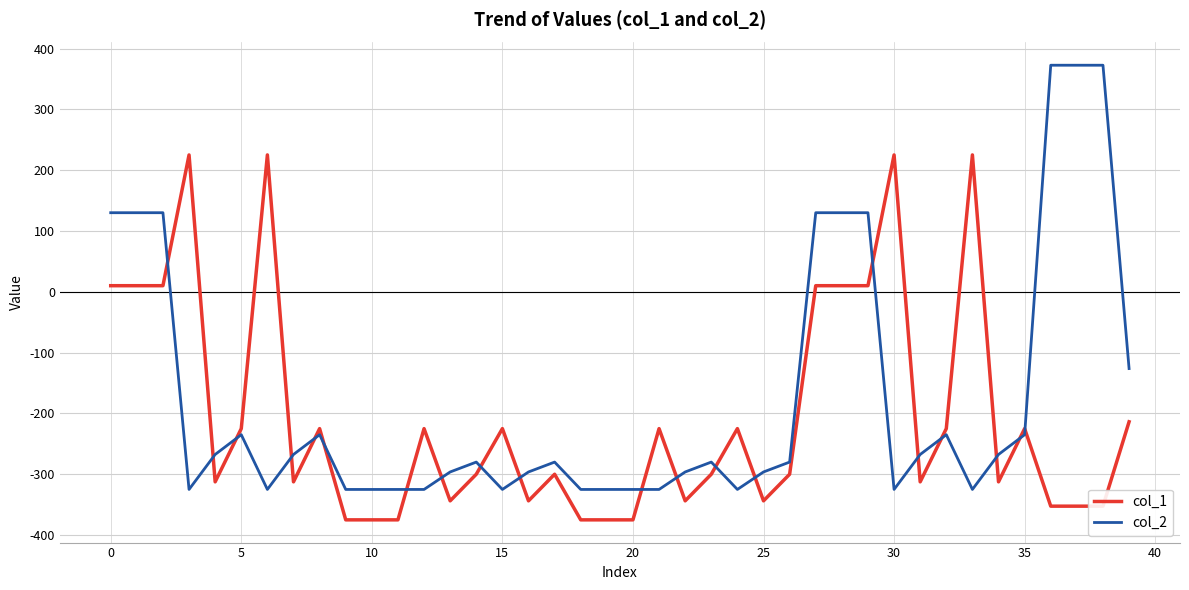

List the series in order of their peak value, highest first.

col_2, col_1